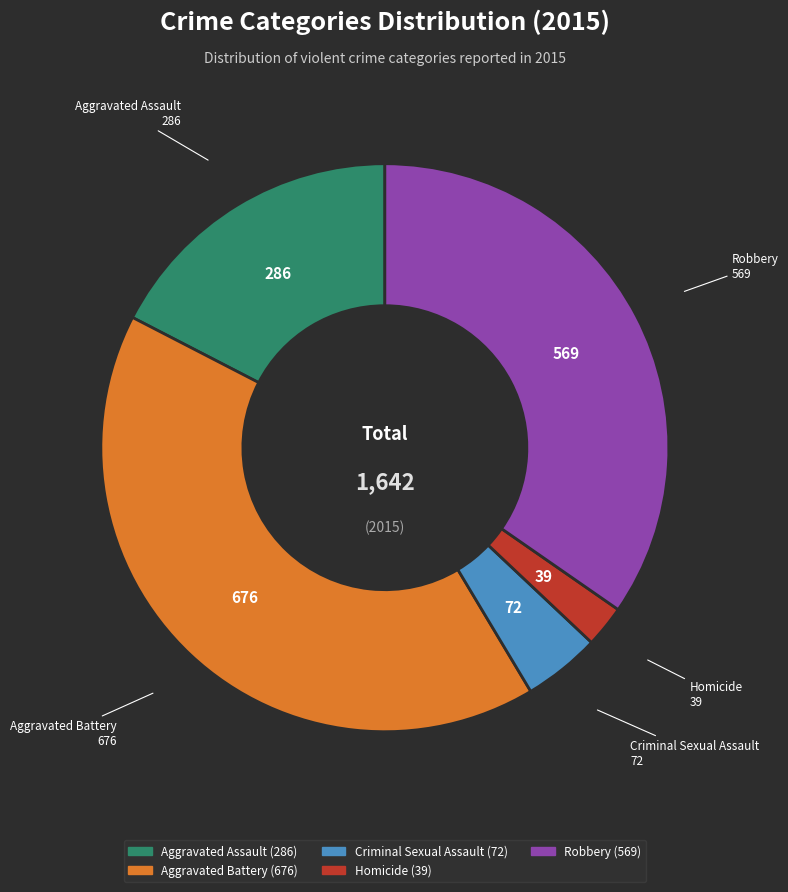

How many segments does this pie chart have?

5